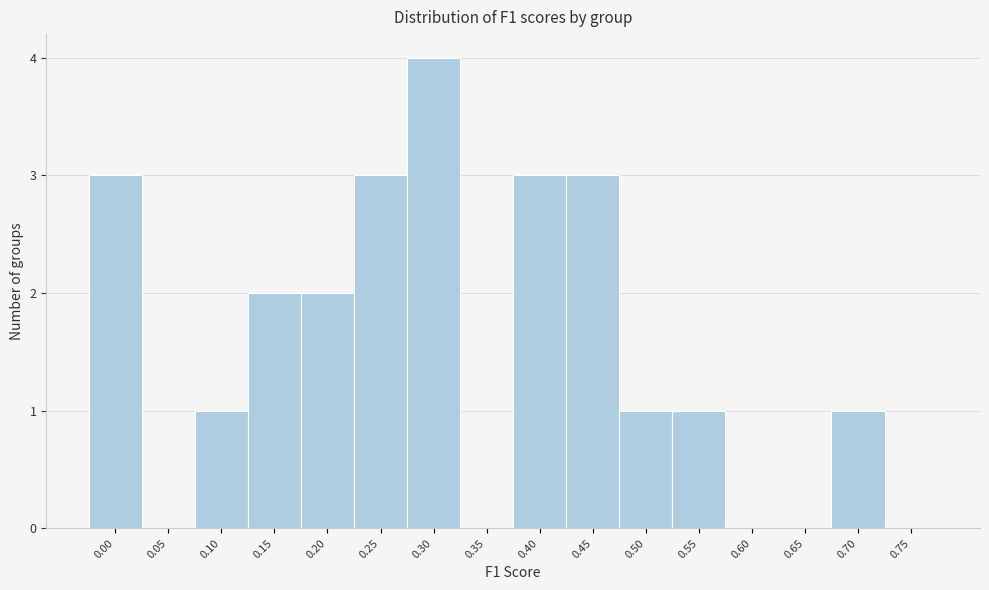

Reading left to right, extract all data points from this chart.

0.00=3	0.05=0	0.10=1	0.15=2	0.20=2	0.25=3	0.30=4	0.35=0	0.40=3	0.45=3	0.50=1	0.55=1	0.60=0	0.65=0	0.70=1	0.75=0